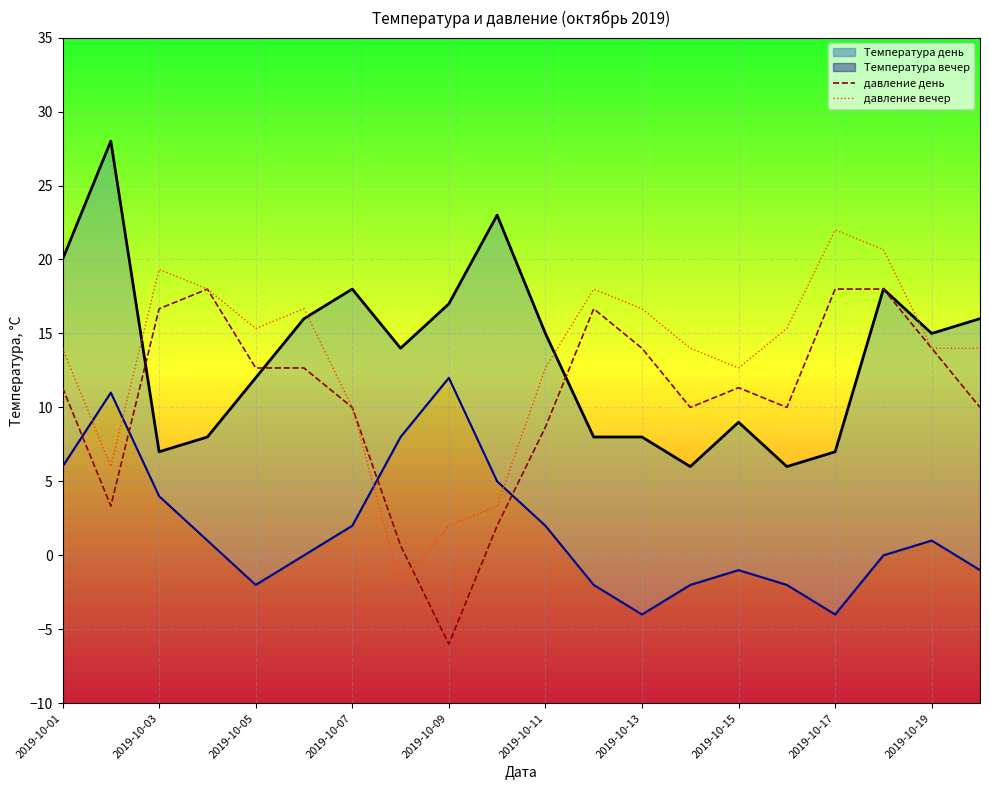

How many data points does each series have?

20